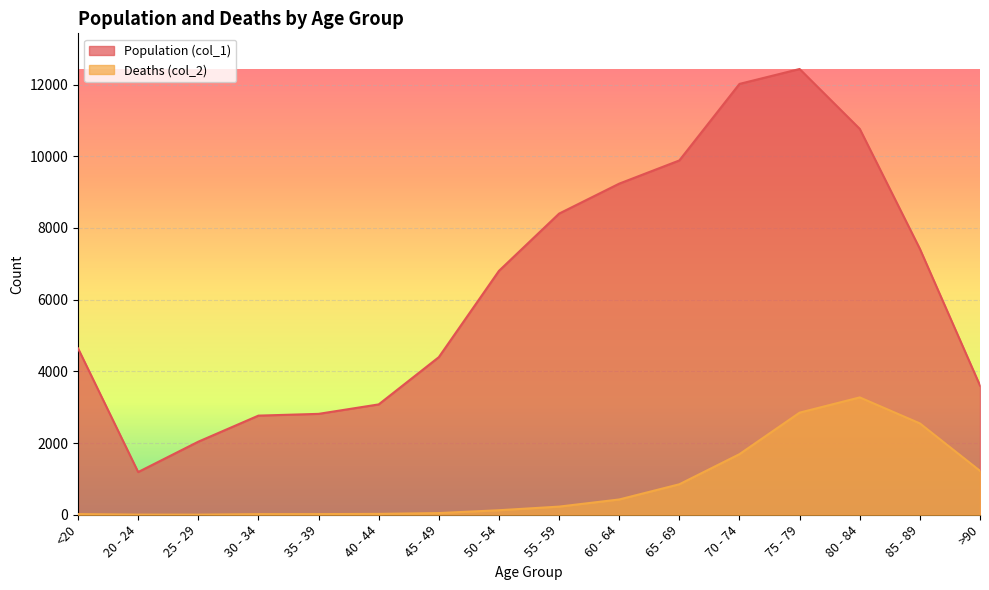

Where is the first local maximum for Population (col_1)?

75 - 79